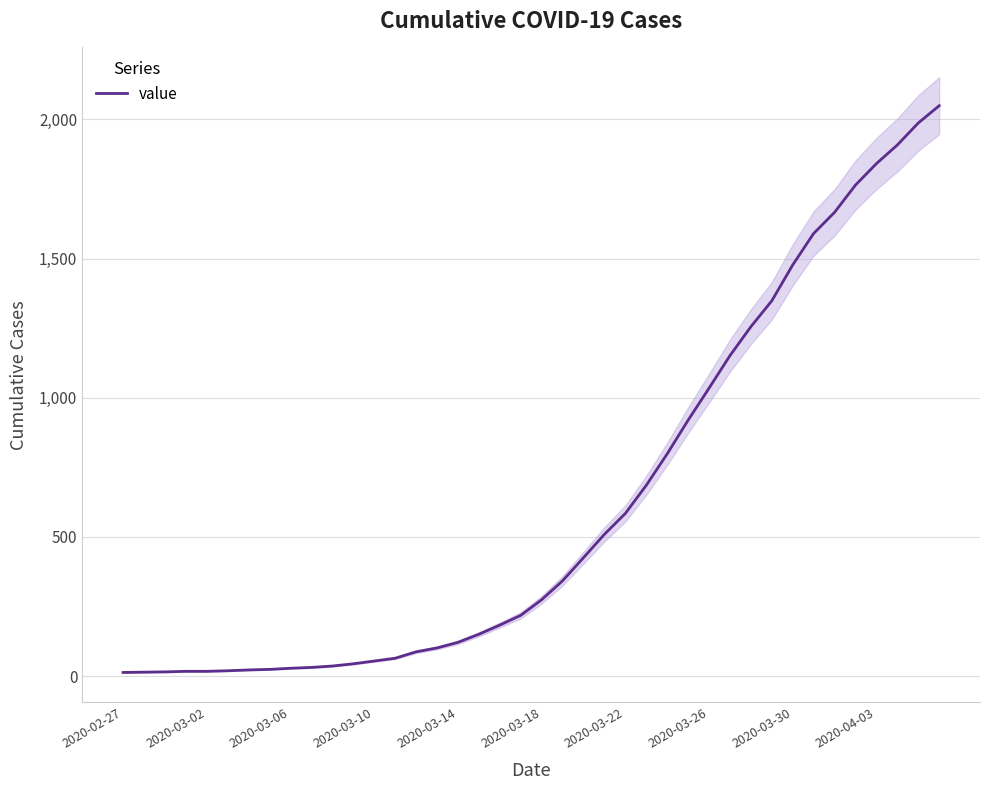

What is the value of the 27th point from the left?

798